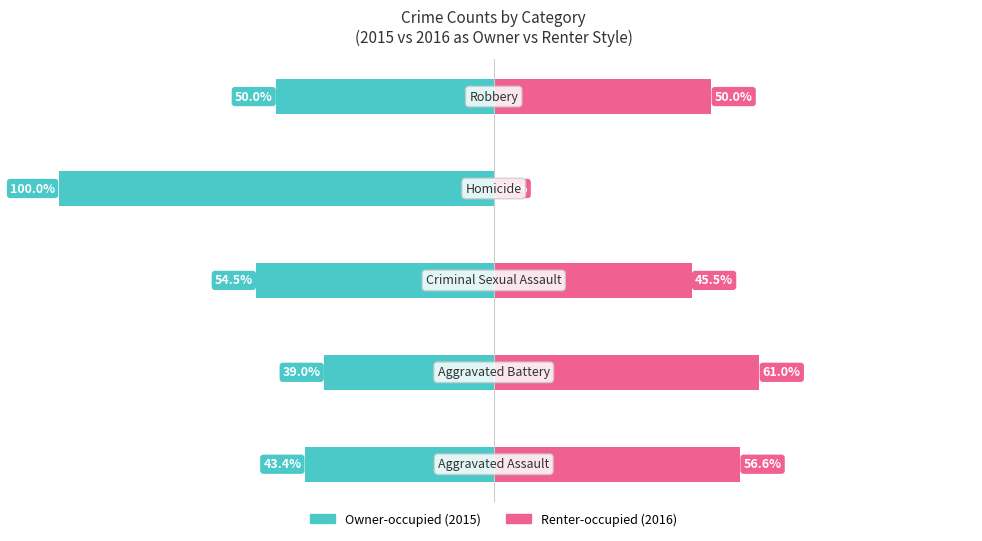

Is the value of Owner-occupied at 1 greater than the value of Renter-occupied at 1?

No